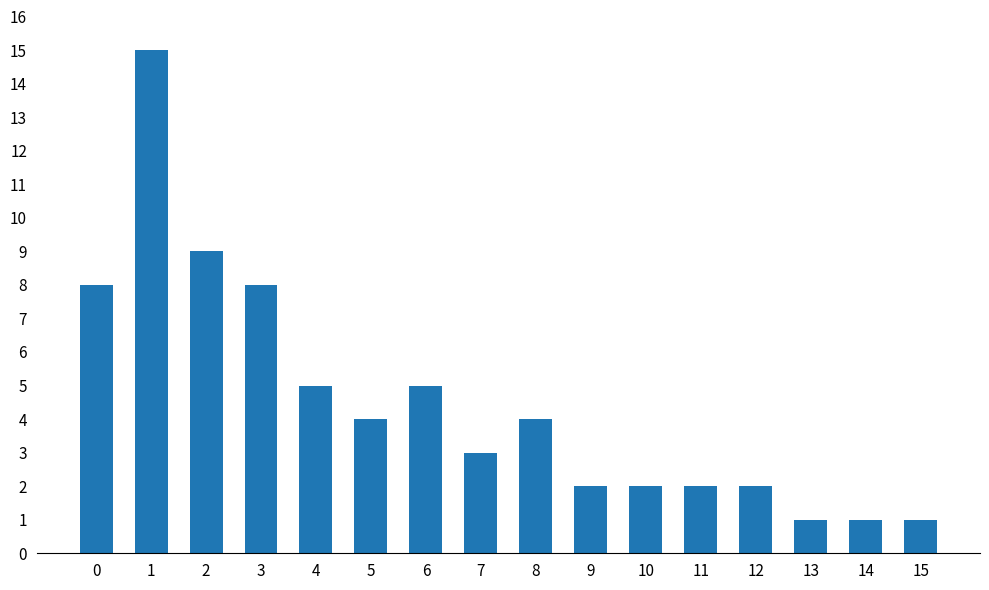

What is the difference between the values at 5 and 1?

11